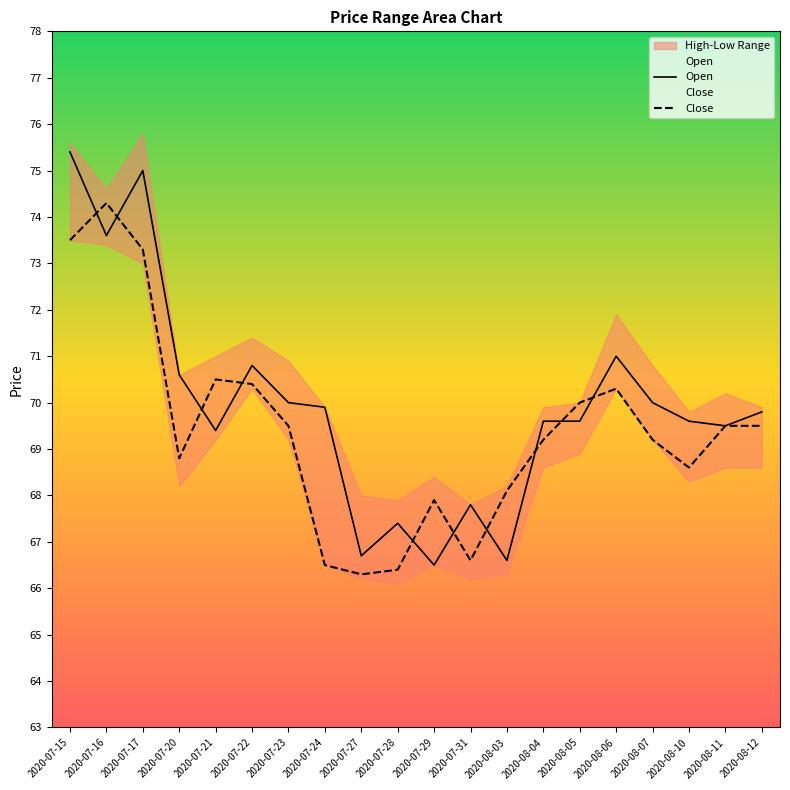

Count the number of categories in the chart.

20